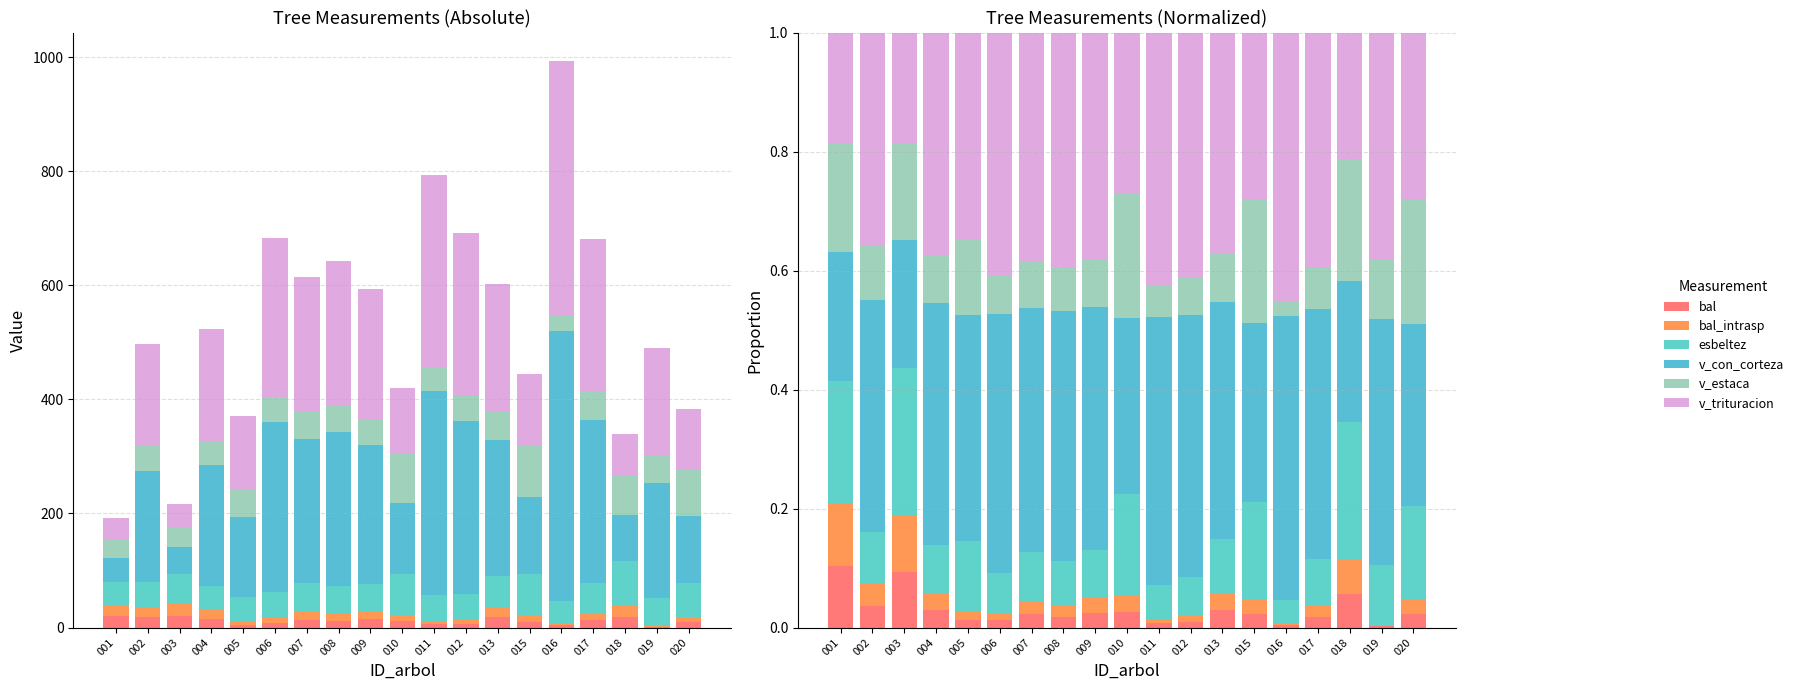

The bal series shows 0.0 at 005. True or false?

False